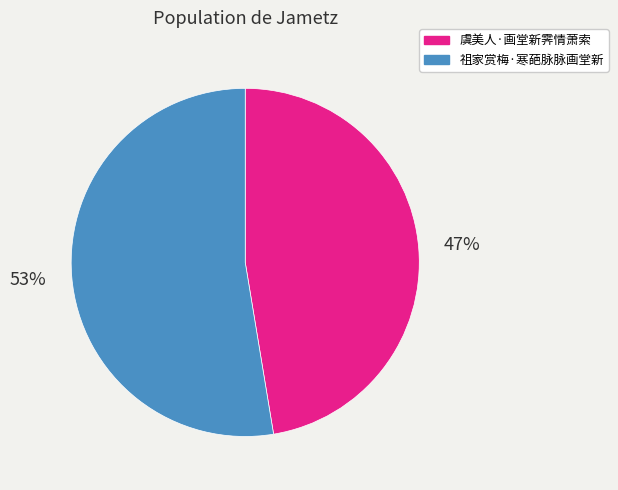

True or false: 虞美人·画堂新霁情萧索 accounts for 47% of the total.

True